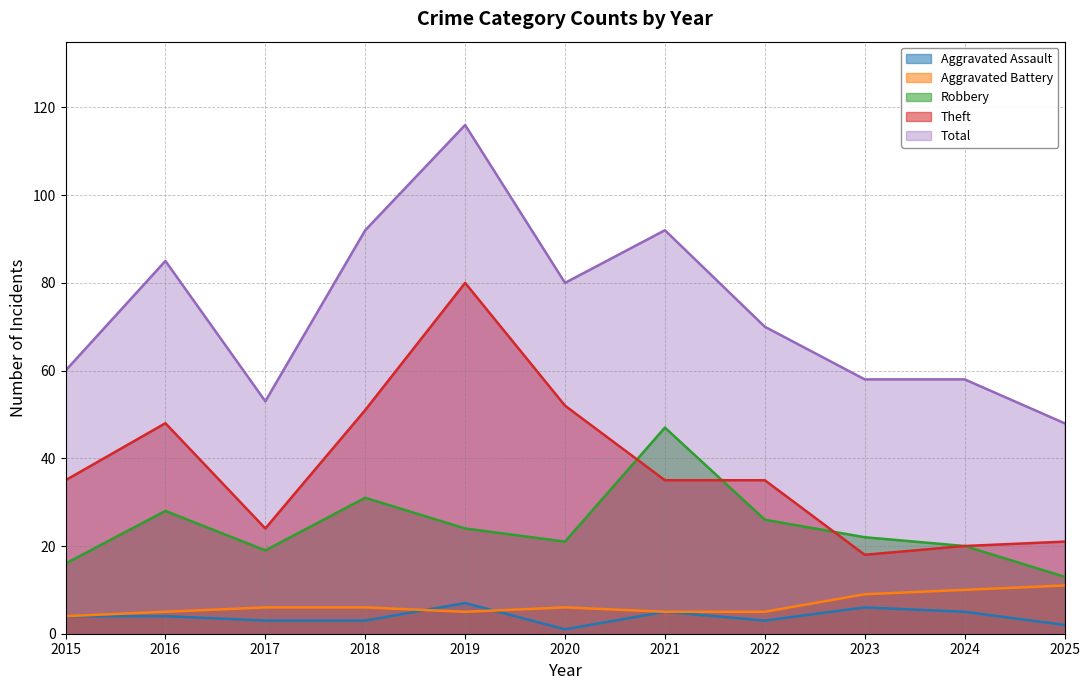

What is the greatest value displayed?

116